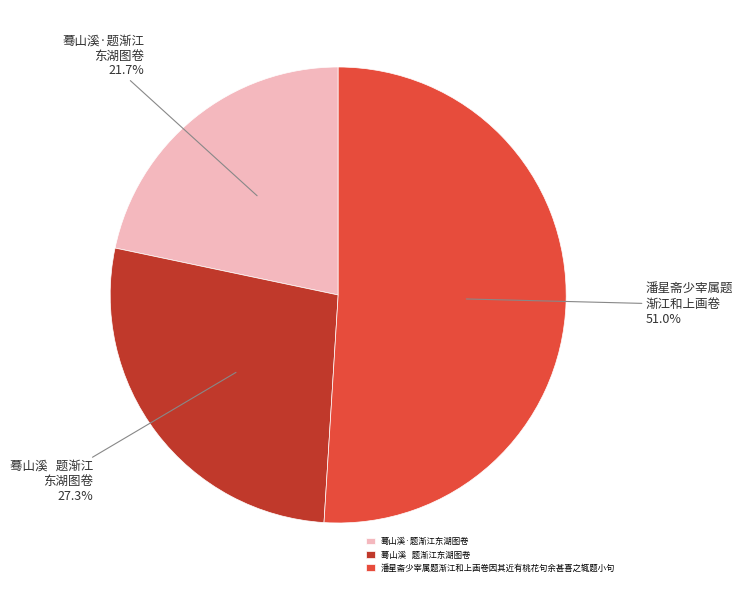

Between 蓦山溪·题渐江东湖图卷 and 蓦山溪 题渐江东湖图卷, which is larger?

蓦山溪 题渐江东湖图卷